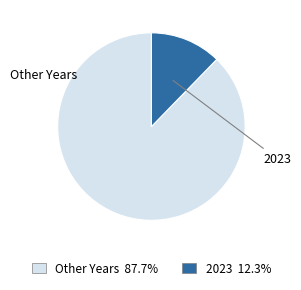

Does any single category account for the majority?

Yes